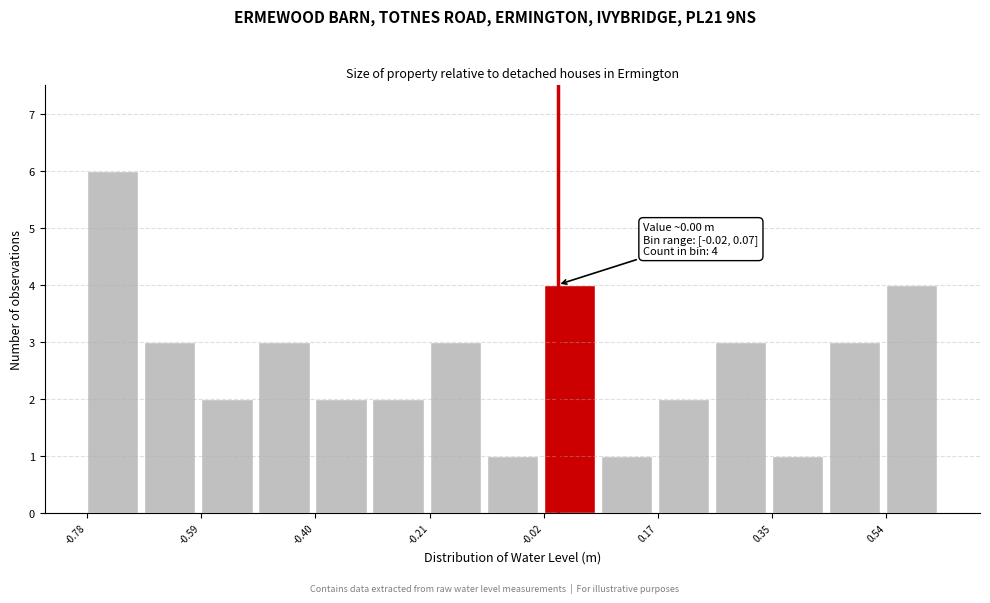

Over which range of the x-axis is the bar tallest?

-0.78 to -0.68